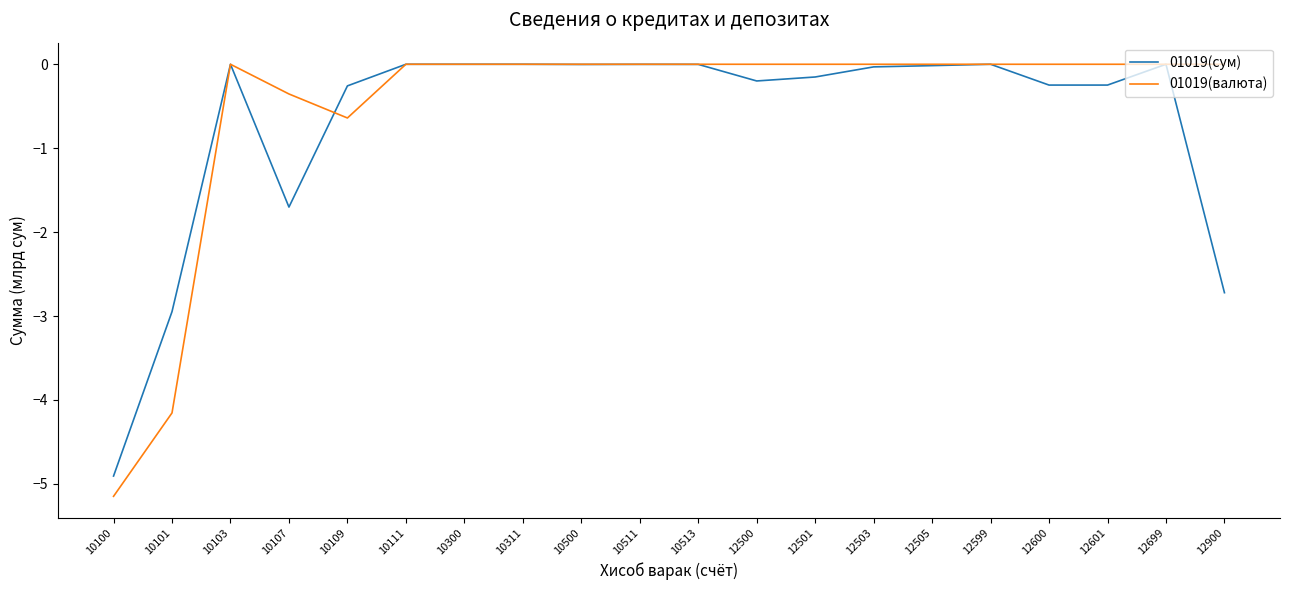

What is the lowest value of the 01019(валюта) series?

-5.1